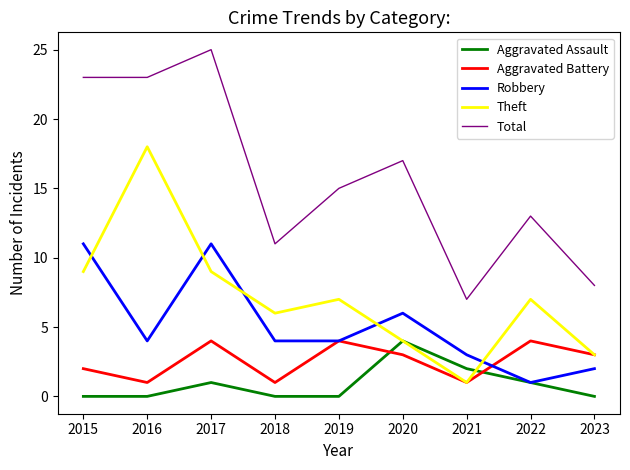

True or false: Robbery has more than 0 interior local peaks.

True